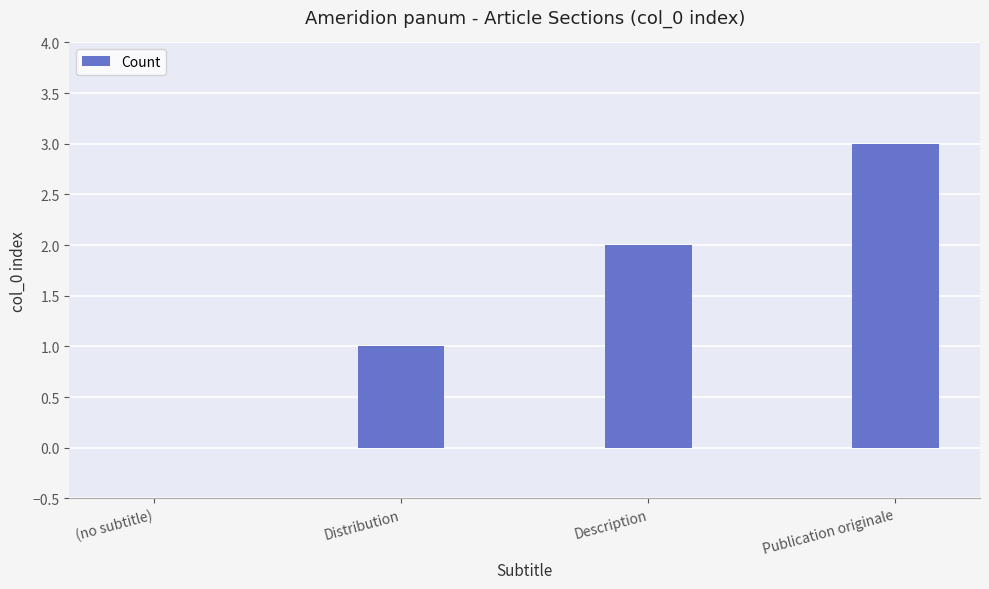

The chart shows a value of -1 at (no subtitle). True or false?

False